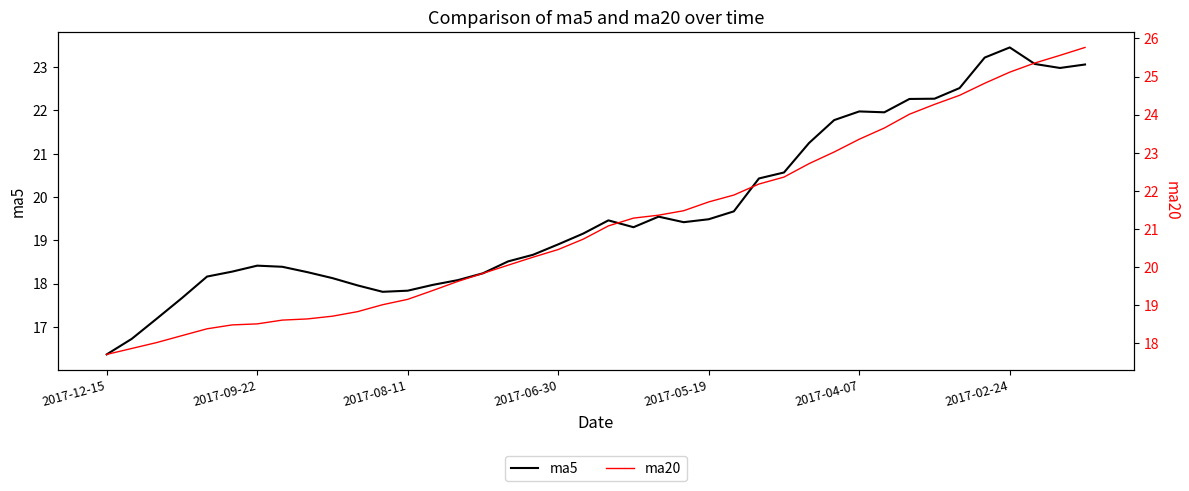

How many distinct data groups are displayed?

2